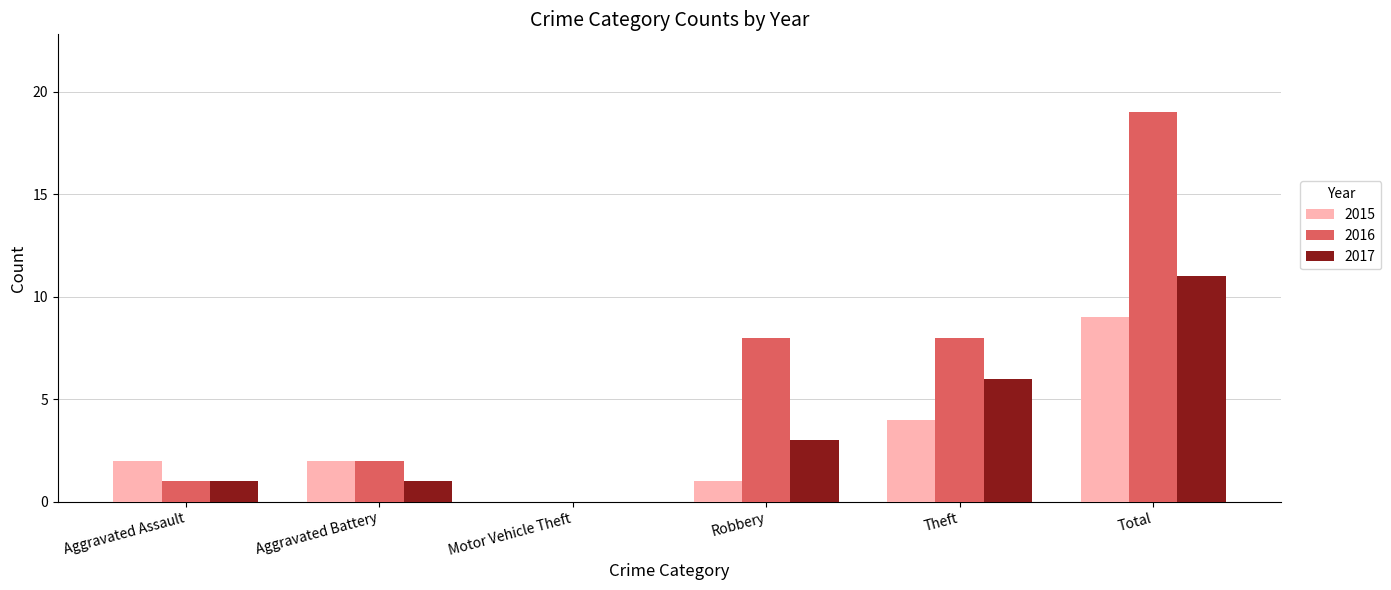

What is the maximum value for 2015?

9